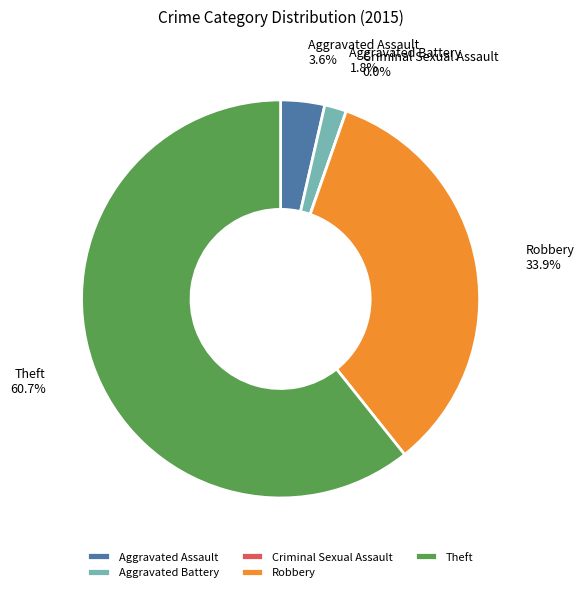

How many segments does this pie chart have?

5